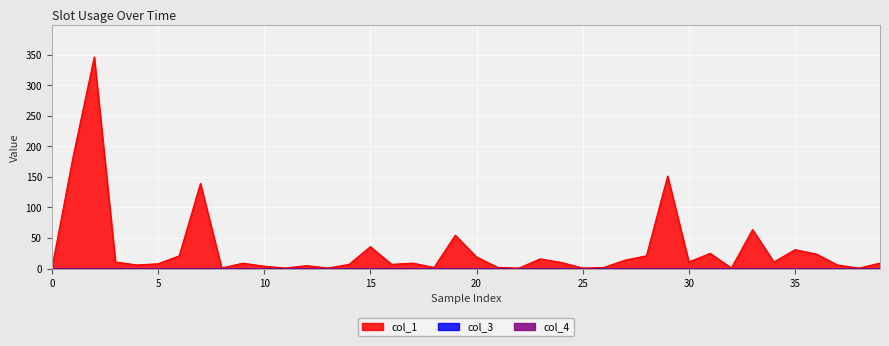

In col_1, how many points are lower than both neighbors (excluding endpoints)?

12